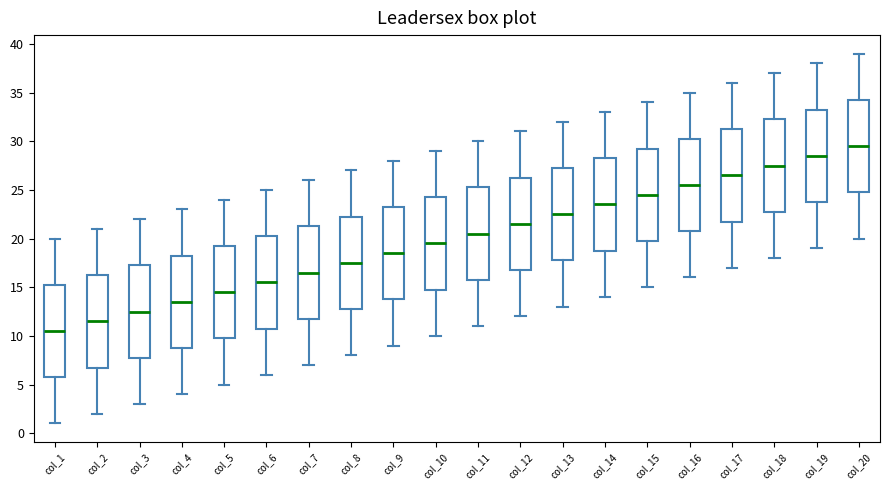

Reading left to right, transcribe this box plot: for each box, give where its median line is, the range the box spans, and where its two whiskers end, as read against the y-axis. The values are not printed on the chart, so give them approximately, as read against the axis.

col_1: median 10.5, box 6.0 to 15.5, whiskers 1.0 to 20.0
col_2: median 11.5, box 7.0 to 16.5, whiskers 2.0 to 21.0
col_3: median 12.5, box 8.0 to 17.5, whiskers 3.0 to 22.0
col_4: median 13.5, box 9.0 to 18.5, whiskers 4.0 to 23.0
col_5: median 14.5, box 10.0 to 19.5, whiskers 5.0 to 24.0
col_6: median 15.5, box 11.0 to 20.5, whiskers 6.0 to 25.0
col_7: median 16.5, box 12.0 to 21.5, whiskers 7.0 to 26.0
col_8: median 17.5, box 13.0 to 22.5, whiskers 8.0 to 27.0
col_9: median 18.5, box 14.0 to 23.5, whiskers 9.0 to 28.0
col_10: median 19.5, box 15.0 to 24.5, whiskers 10.0 to 29.0
col_11: median 20.5, box 16.0 to 25.5, whiskers 11.0 to 30.0
col_12: median 21.5, box 17.0 to 26.5, whiskers 12.0 to 31.0
col_13: median 22.5, box 18.0 to 27.5, whiskers 13.0 to 32.0
col_14: median 23.5, box 19.0 to 28.5, whiskers 14.0 to 33.0
col_15: median 24.5, box 20.0 to 29.5, whiskers 15.0 to 34.0
col_16: median 25.5, box 21.0 to 30.5, whiskers 16.0 to 35.0
col_17: median 26.5, box 22.0 to 31.5, whiskers 17.0 to 36.0
col_18: median 27.5, box 23.0 to 32.5, whiskers 18.0 to 37.0
col_19: median 28.5, box 24.0 to 33.5, whiskers 19.0 to 38.0
col_20: median 29.5, box 25.0 to 34.5, whiskers 20.0 to 39.0